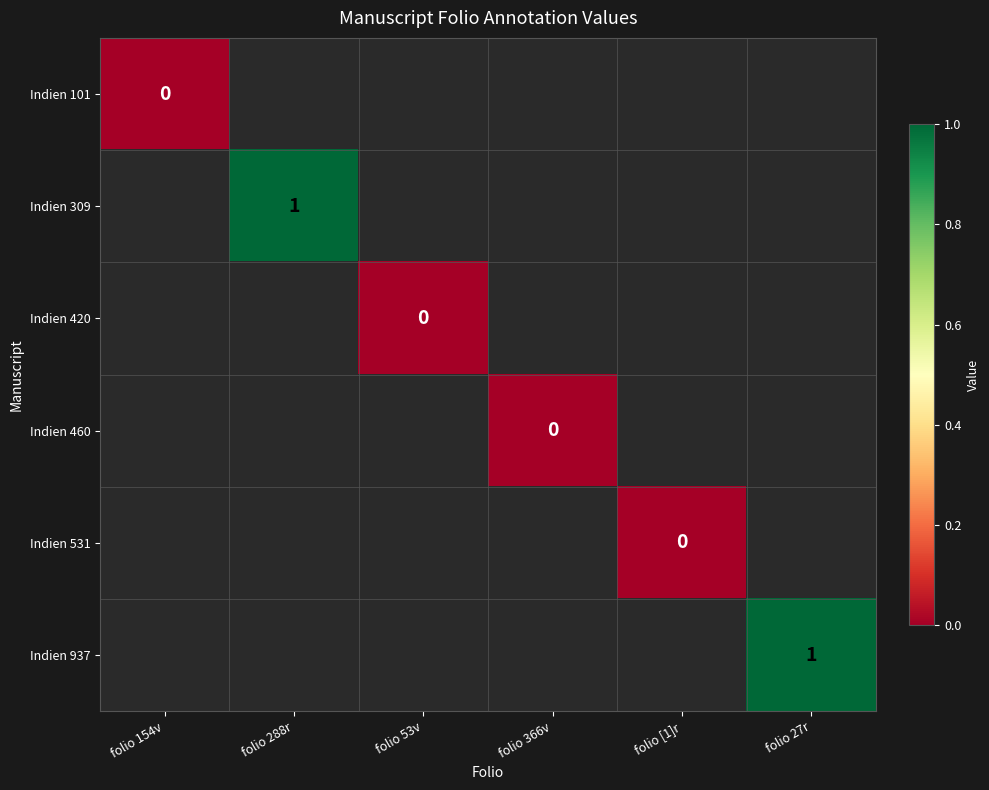

Is it true that Indien 937 equals 0 at folio 27r?

False